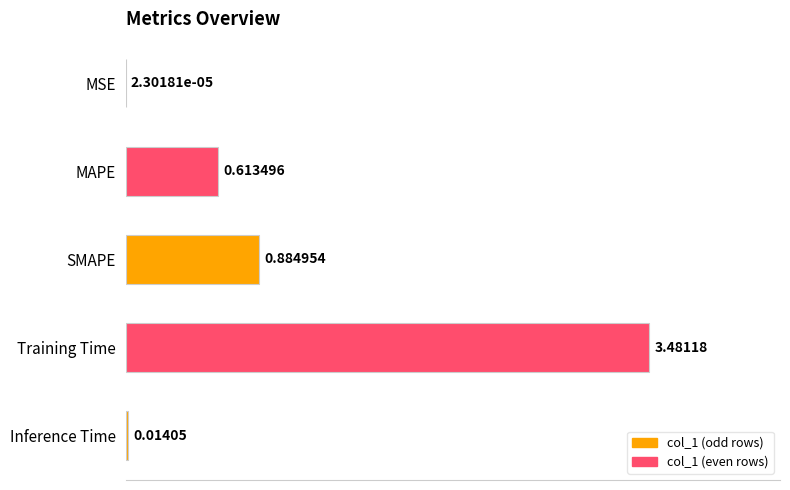

What is the sum of the values at SMAPE and MAPE?

1.5